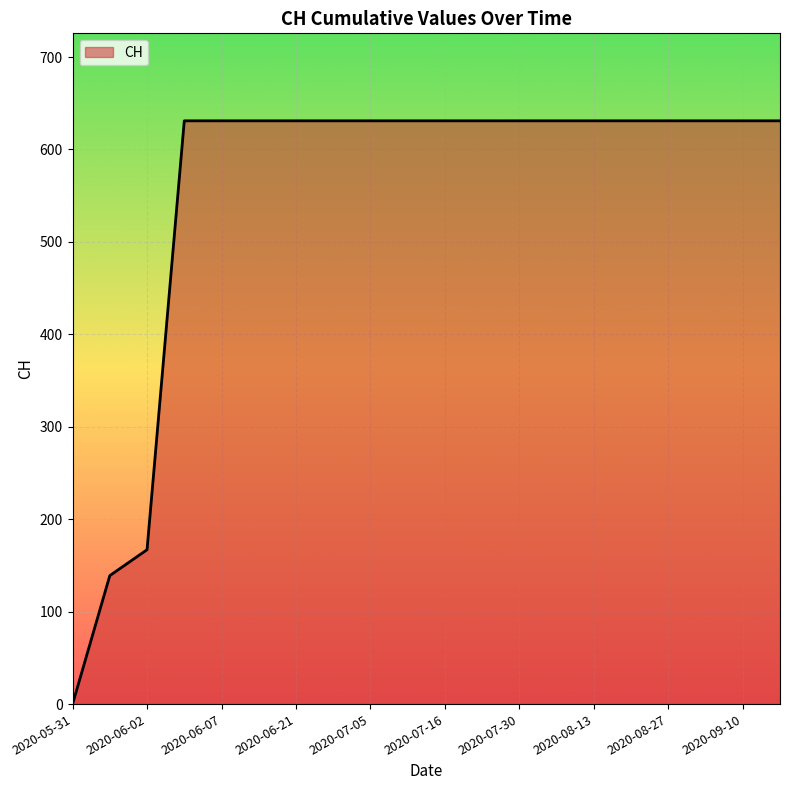

What is the maximum value shown in the chart?

631